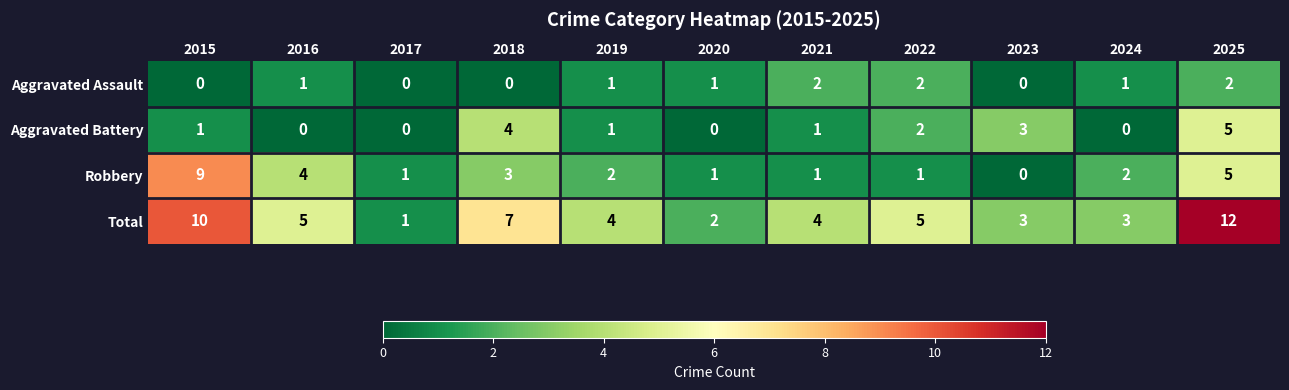

What is the sum of the Total values at 2022 and 2016?

10